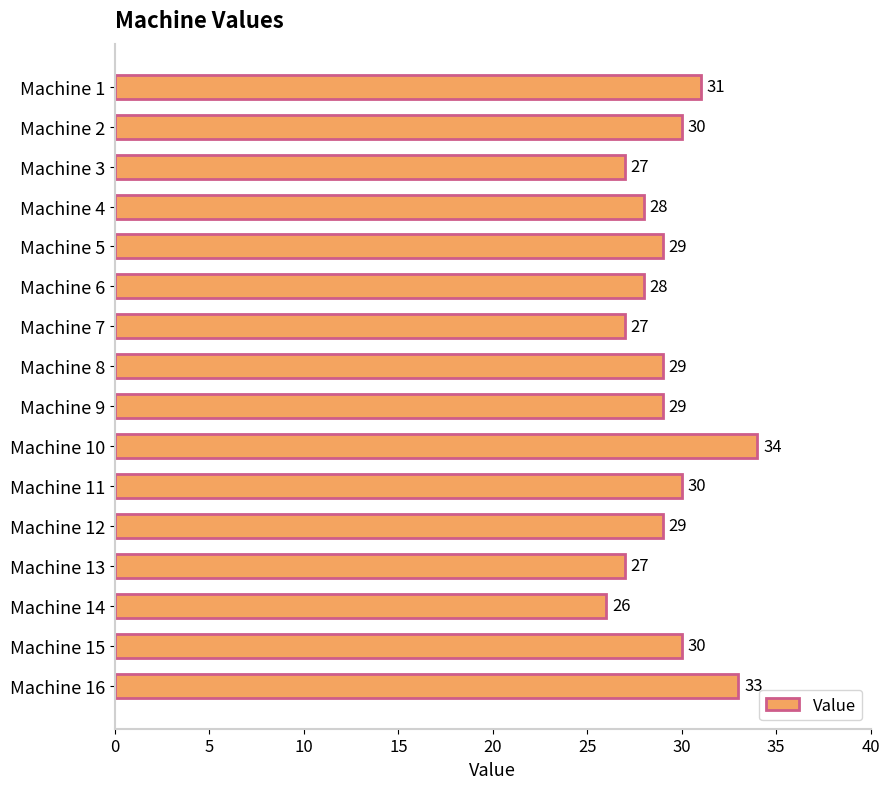

What is the greatest value displayed?

34